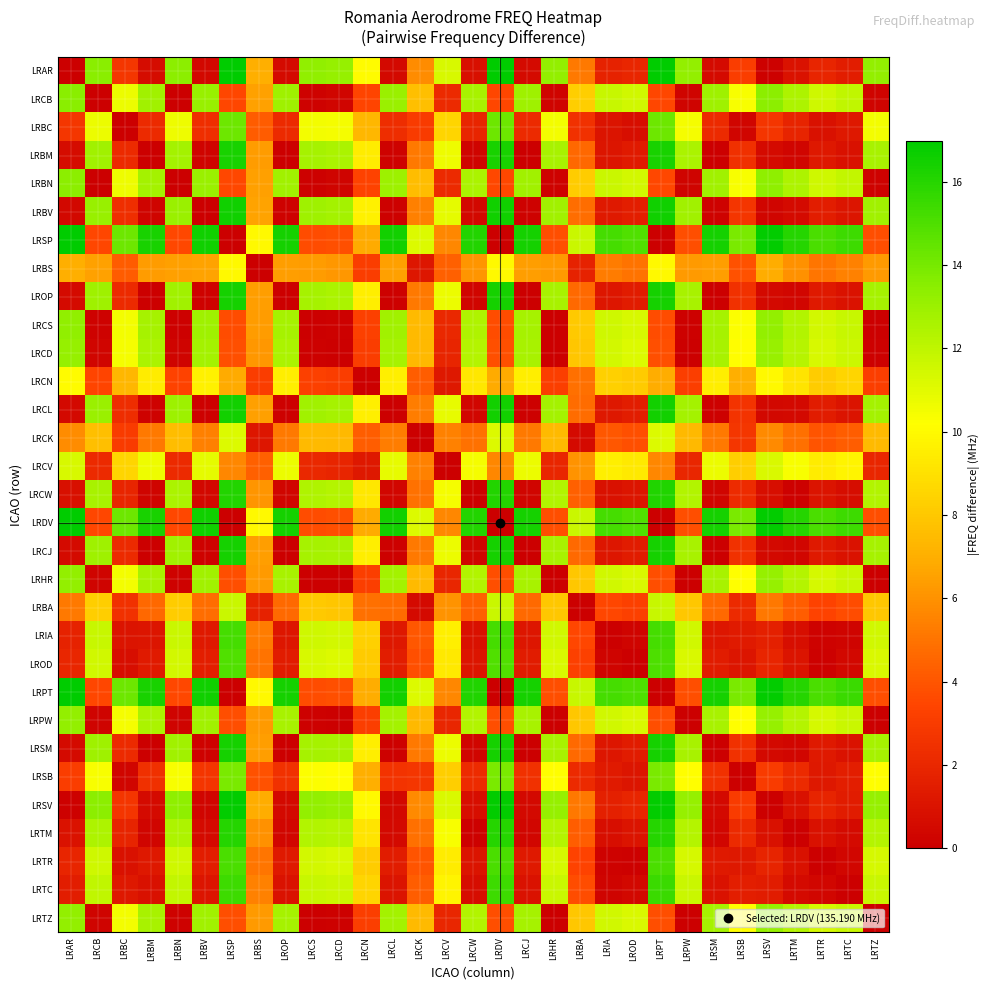

What is the greatest value displayed?

17.0